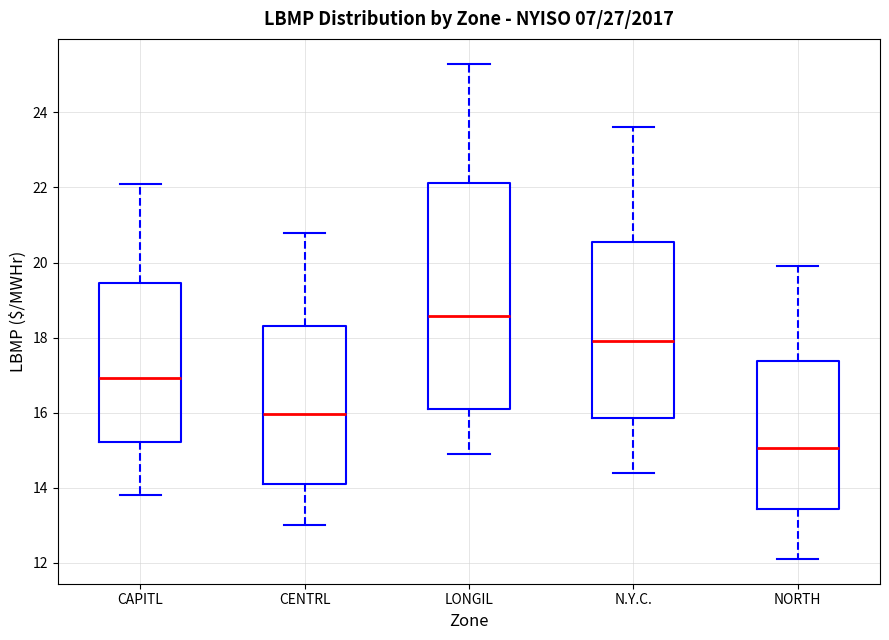

Reading left to right, read every box against the y-axis: the position of its median line, the range the box covers, and the ends of its whiskers. The values are not printed on the chart, so give them approximately, as read against the axis.

CAPITL: median 17.0, box 15.2 to 19.4, whiskers 13.8 to 22.2
CENTRL: median 16.0, box 14.2 to 18.4, whiskers 13.0 to 20.8
LONGIL: median 18.6, box 16.2 to 22.2, whiskers 15.0 to 25.4
N.Y.C.: median 18.0, box 15.8 to 20.6, whiskers 14.4 to 23.6
NORTH: median 15.0, box 13.4 to 17.4, whiskers 12.2 to 20.0